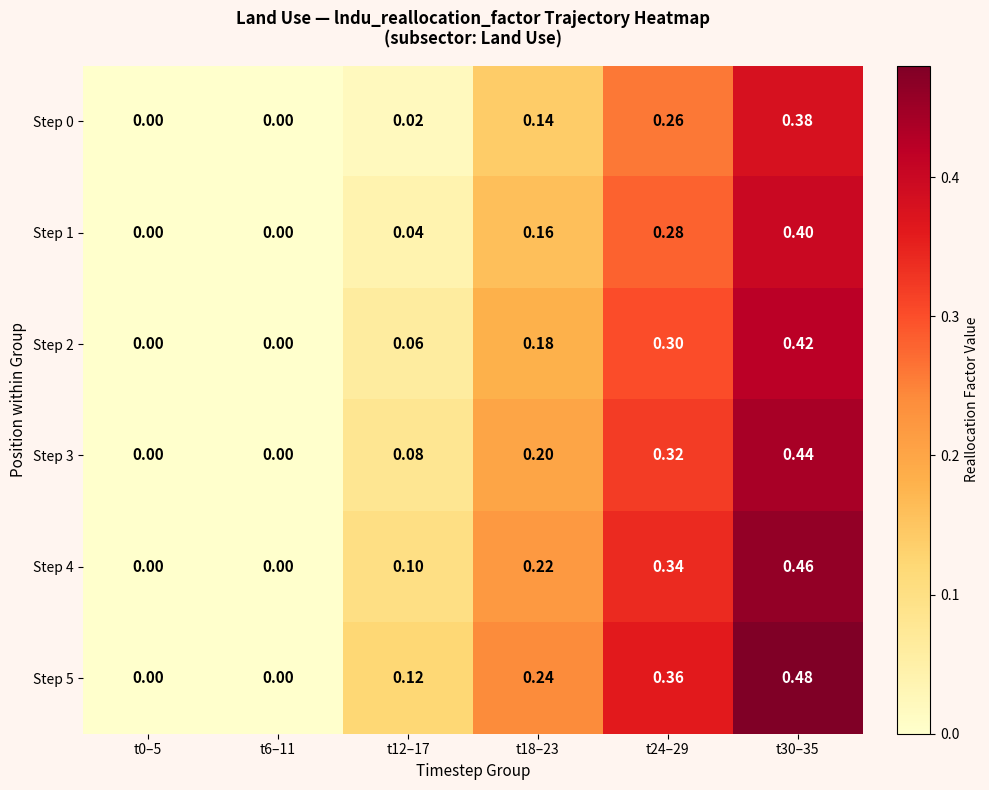

Is the value of Step 5 at t12–17 greater than the value of Step 0 at t0–5?

Yes